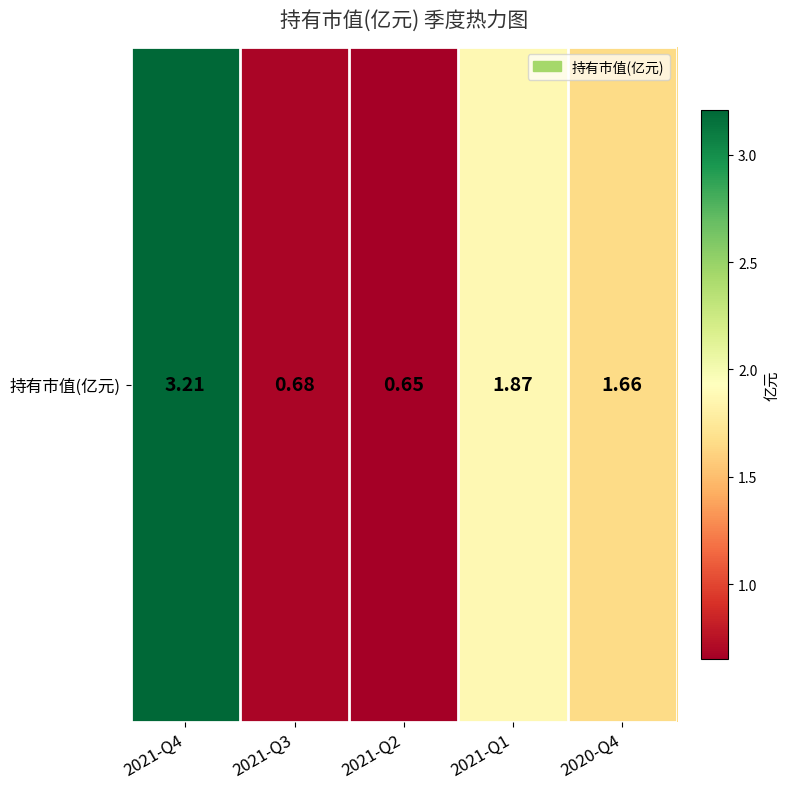

Between 2020-Q4 and 2021-Q2, which is larger?

2020-Q4